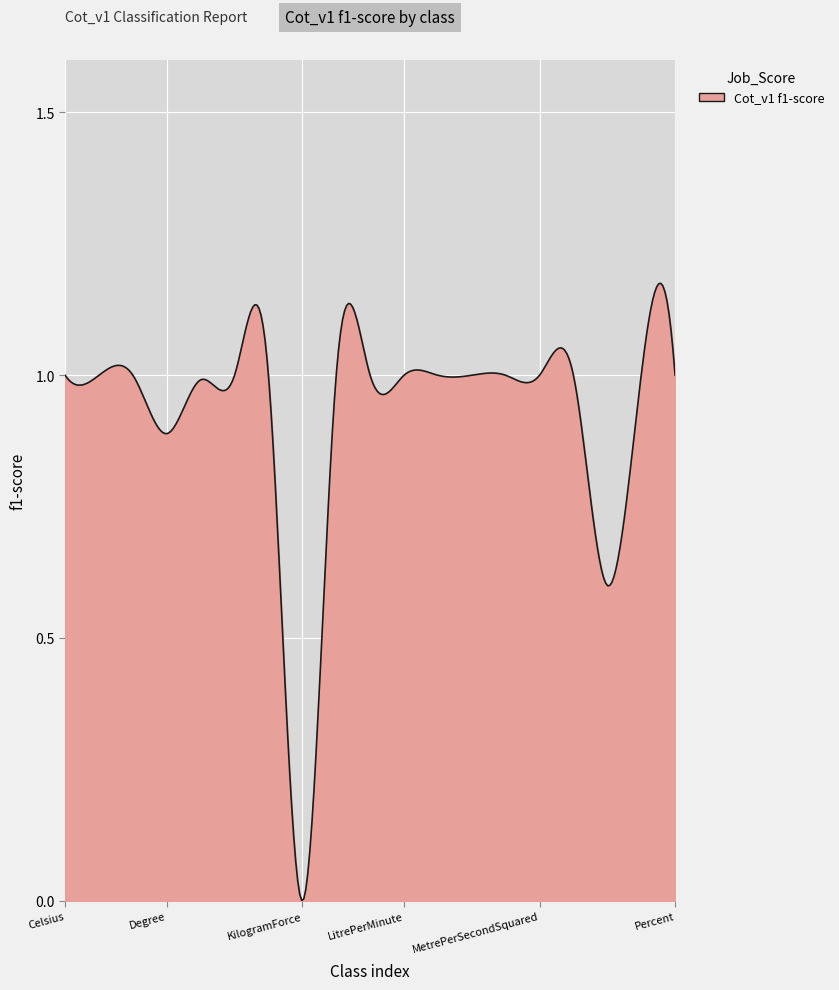

What is the average value?

0.9